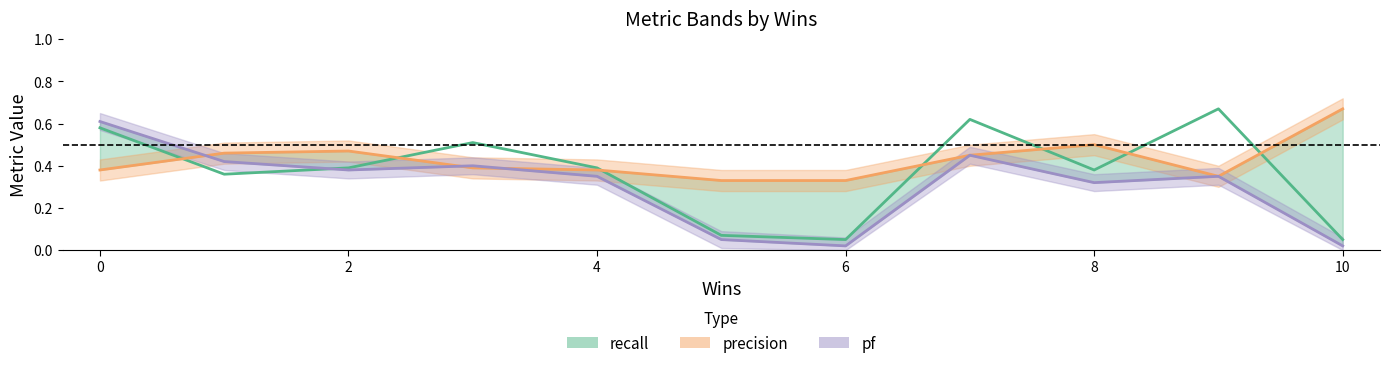

Does the chart have visible grid lines?

No